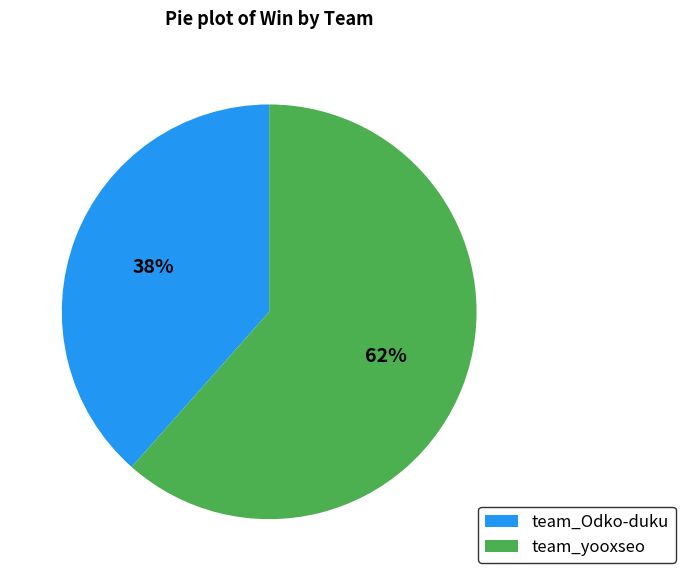

How many segments does this pie chart have?

2